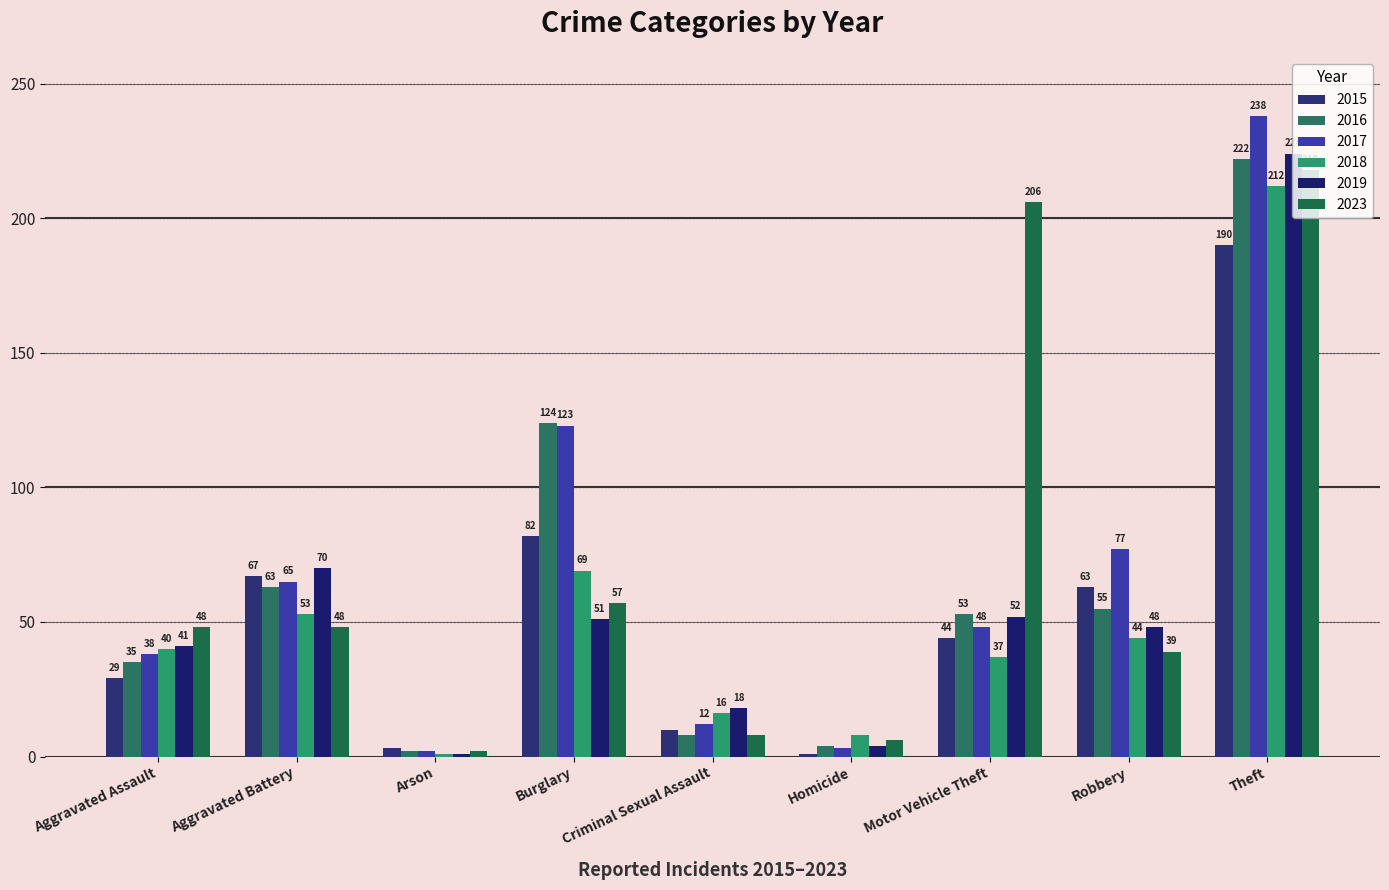

What is the average value of the 2018 series?

53